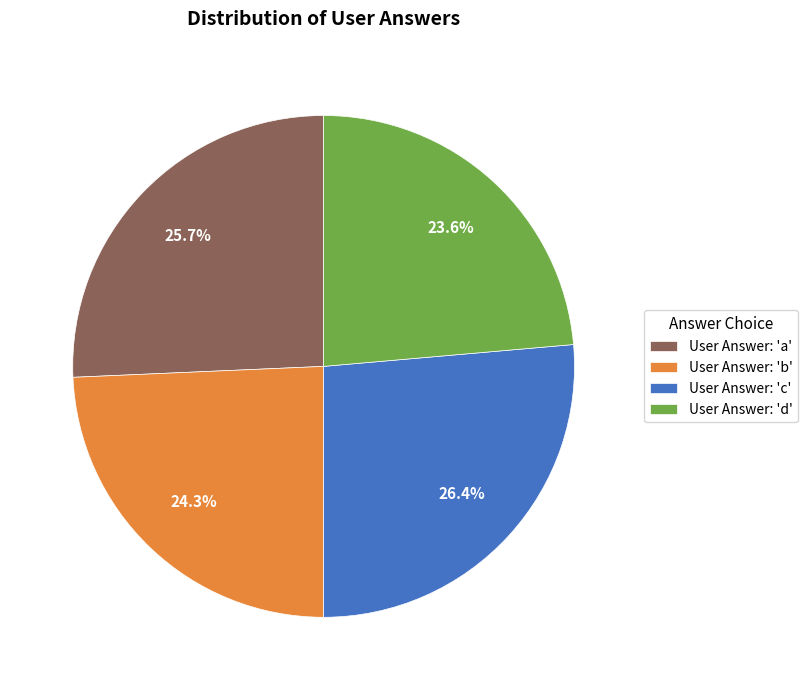

Does User Answer: 'b' represent more than half of the total?

No